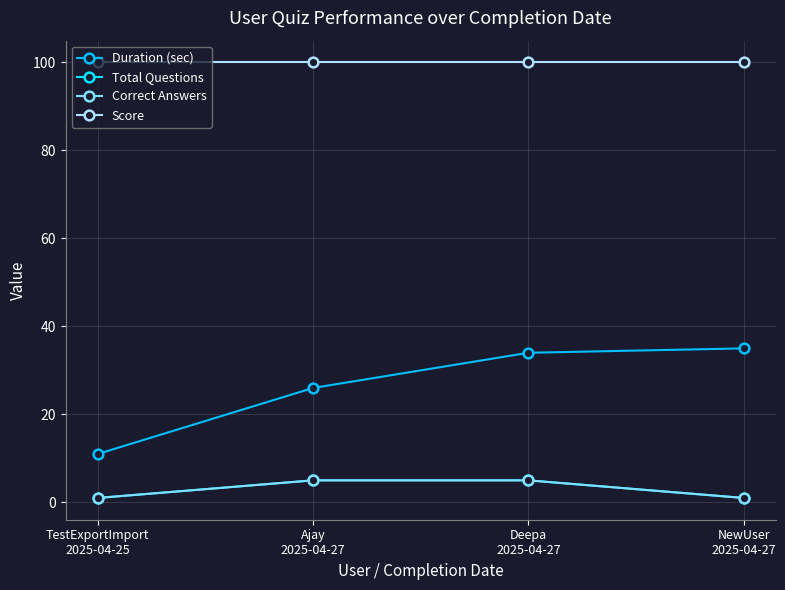

What position from the left is Deepa
2025-04-27?

3